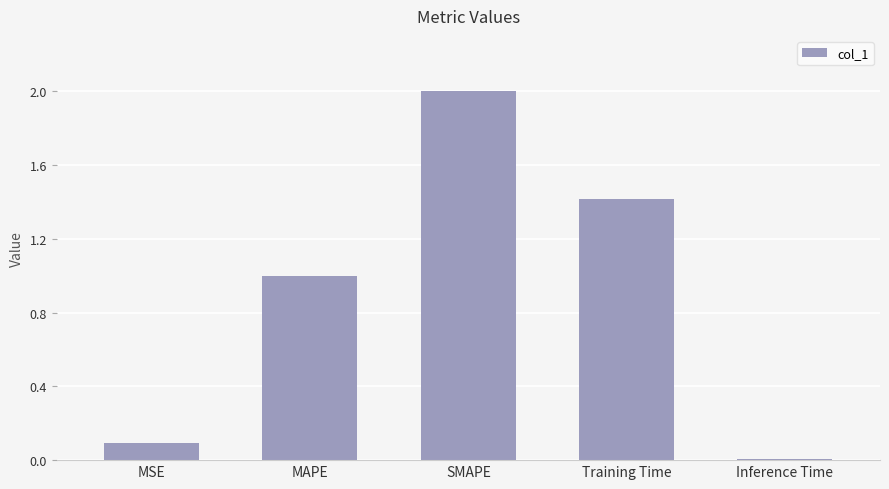

Which category has the lowest value across all series?

Inference Time